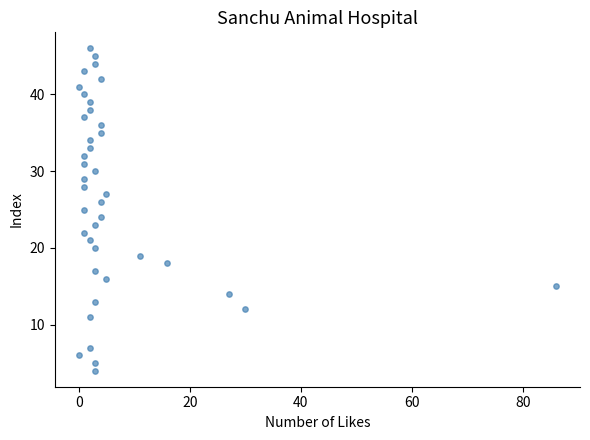

What is the range of Y values (max minus min)?

42